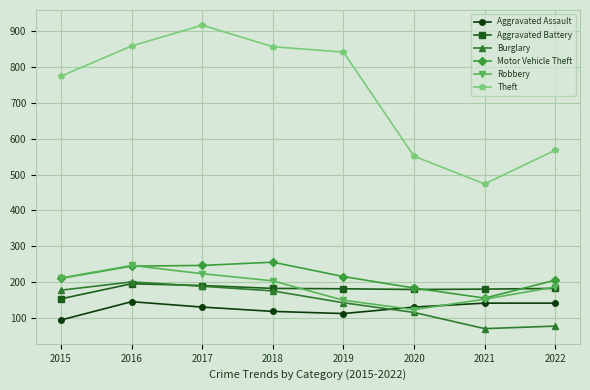

What is the maximum value shown in the chart?

916